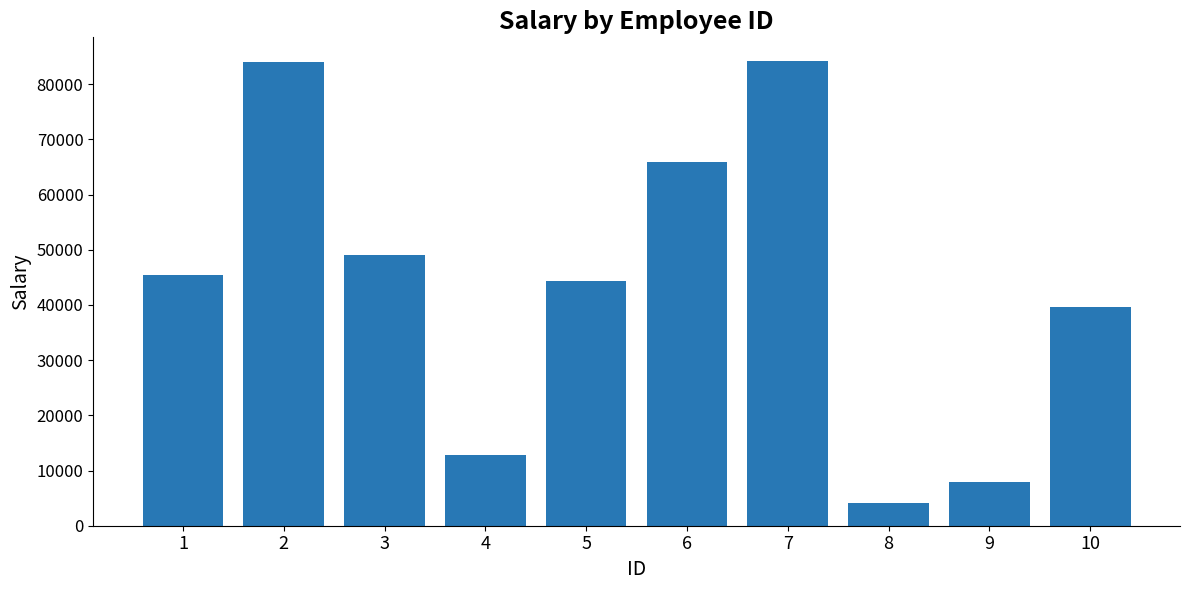

What is the value of the 9th bar from the left?

7900